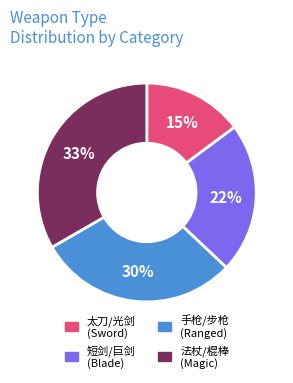

To the nearest percent, what is the difference between the 太刀/光剑 (Sword) and 短剑/巨剑 (Blade) slice percentages?

7%